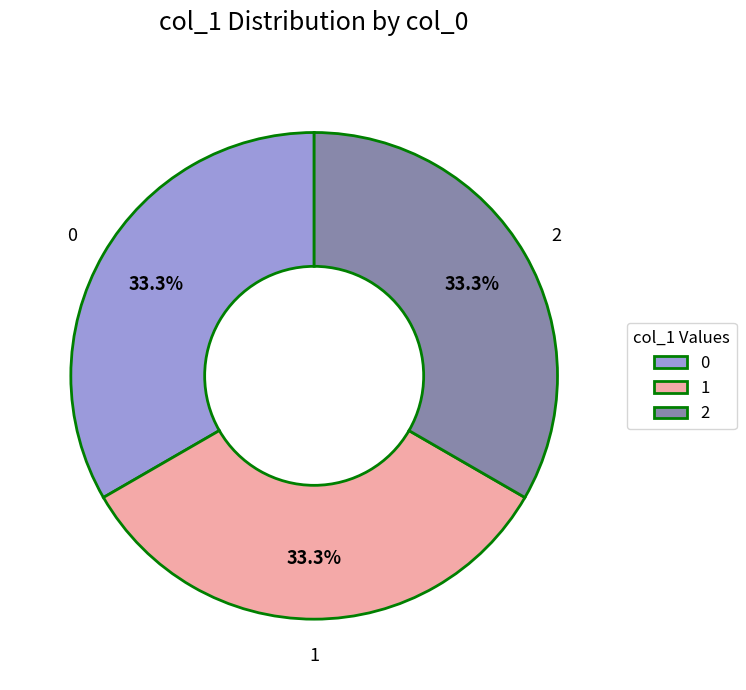

To the nearest percent, what is the average slice percentage?

33%